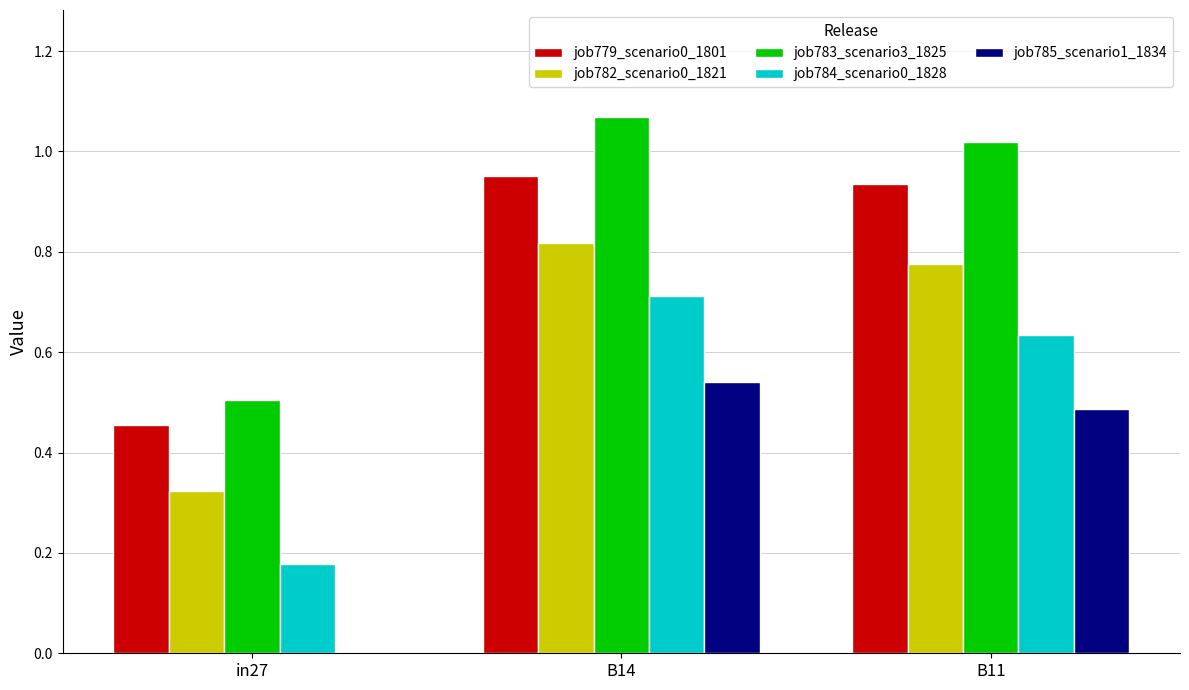

What are all the series names shown in the legend?

job779_scenario0_1801, job782_scenario0_1821, job783_scenario3_1825, job784_scenario0_1828, job785_scenario1_1834